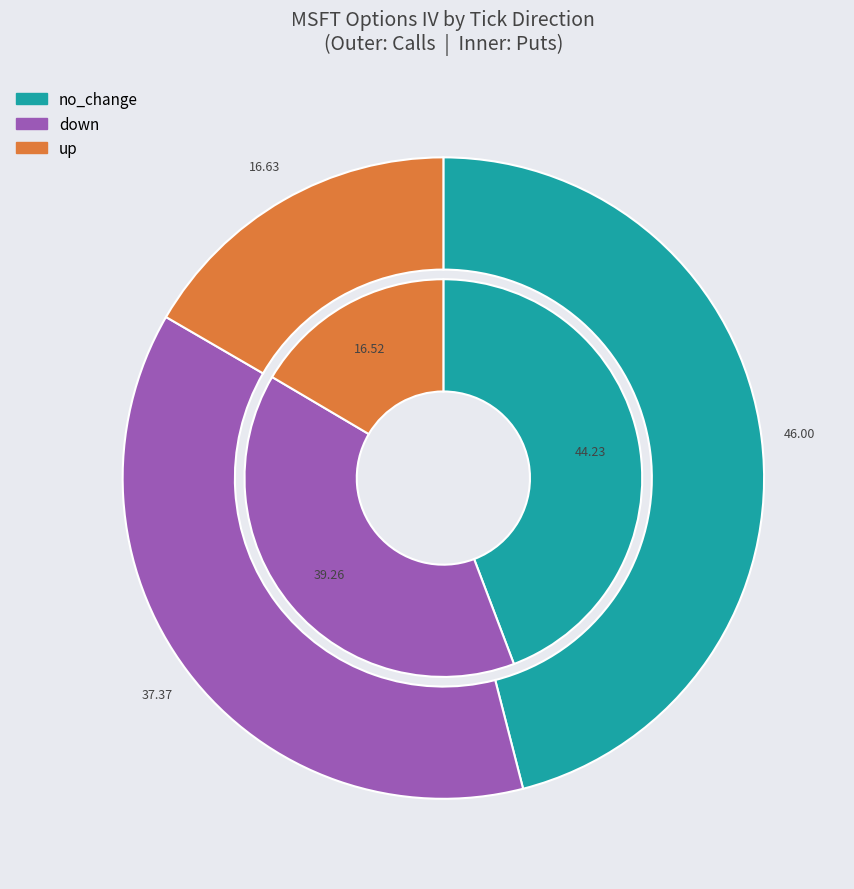

Is it true that no_change is 27% of the pie?

False